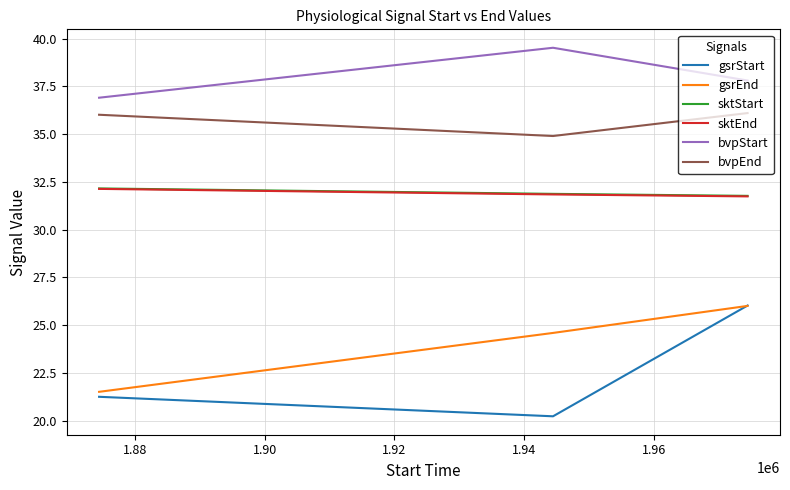

How many series are shown in this chart?

6